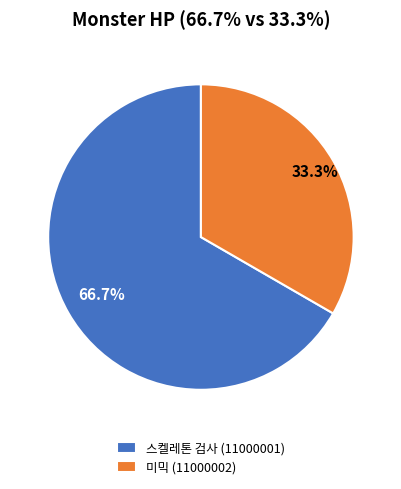

To the nearest percent, what percentage of the pie is 스켈레톤 검사 (11000001)?

67%